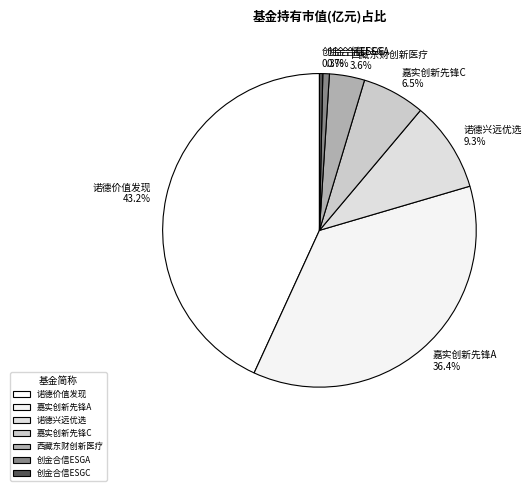

How much of the chart is everything except 诺德兴远优选?

90.7%